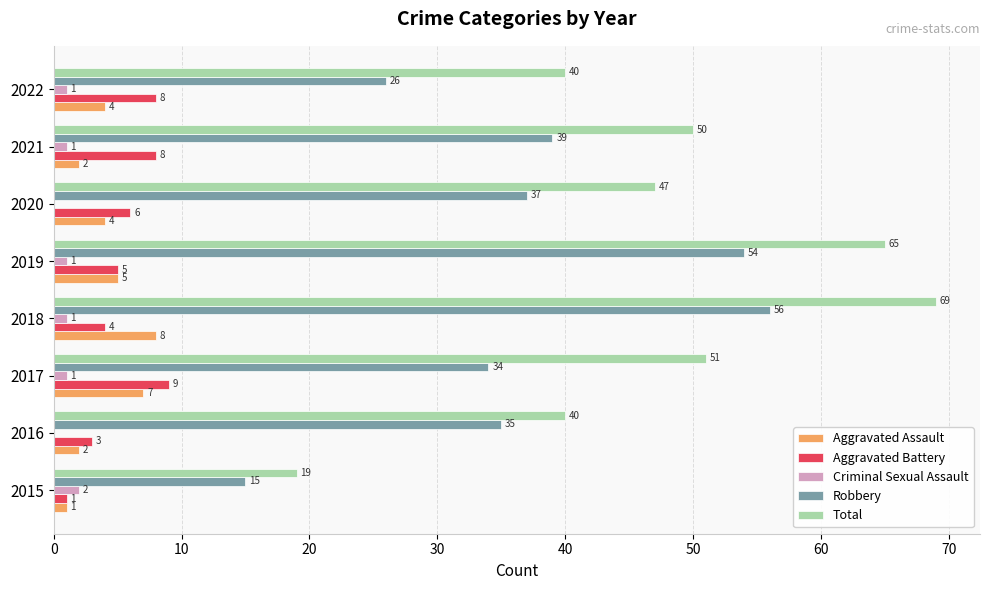

What is the sum of all Aggravated Assault values?

33